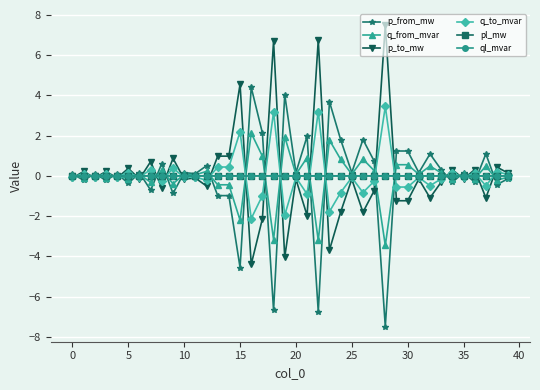

True or false: pl_mw has more than 2 interior local peaks.

True